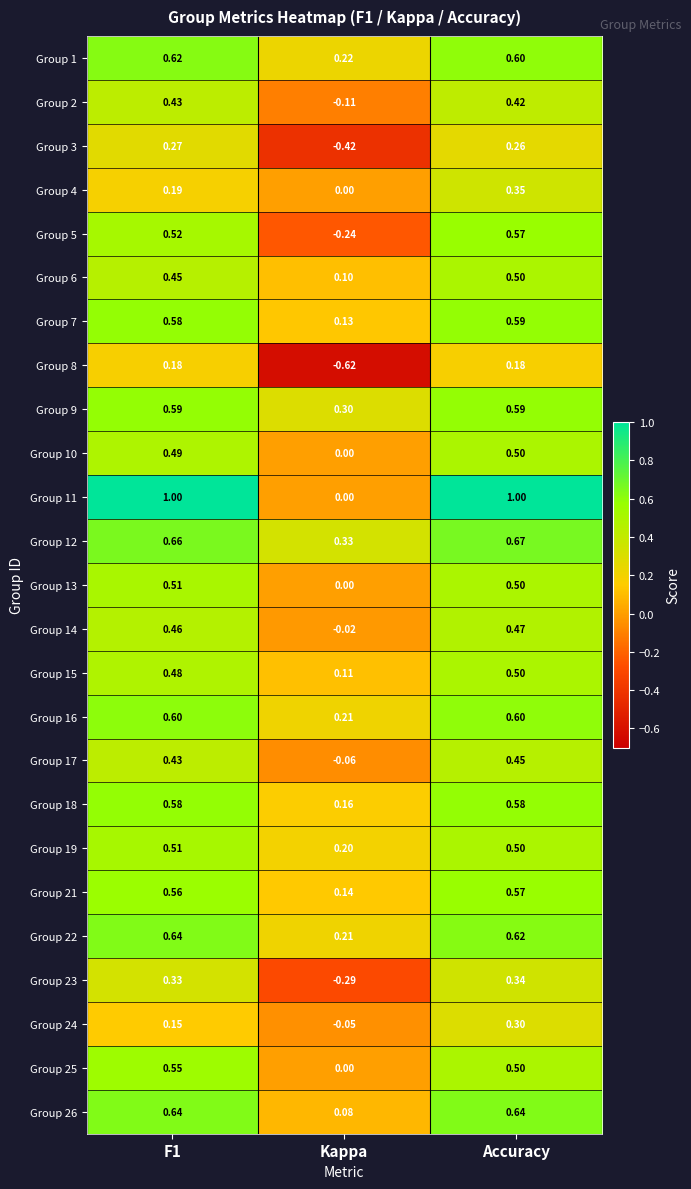

At which label does Group 24 reach its peak?

Accuracy